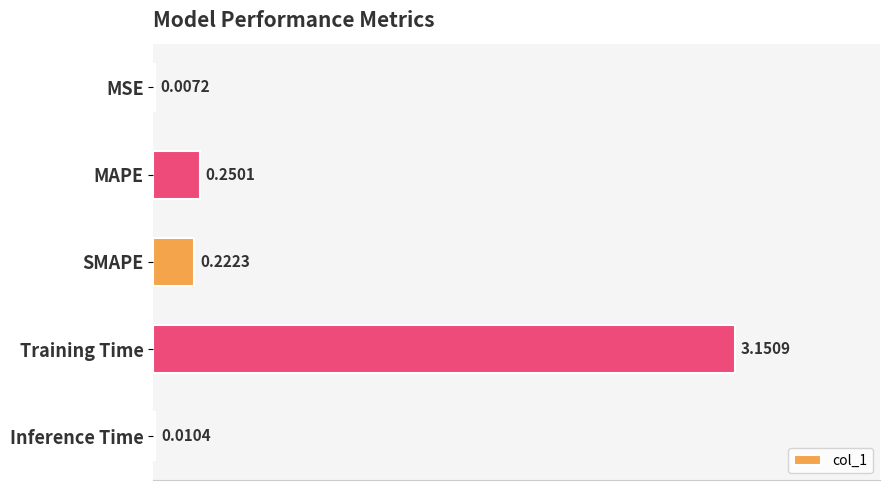

At which label is the value closest to 1?

MAPE